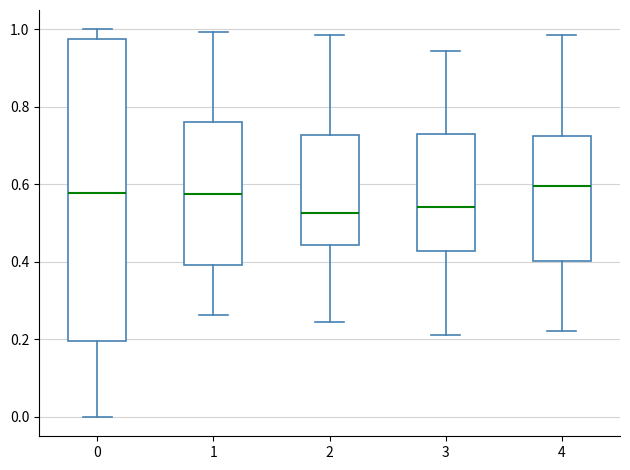

Where does the lower whisker of the box at x = 4 end on the y-axis? The values are not printed on the chart, so give them approximately, as read against the axis.

0.22